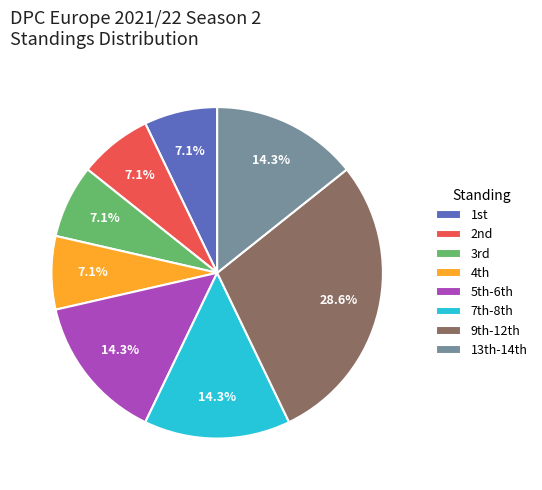

Which slice is the largest?

9th-12th